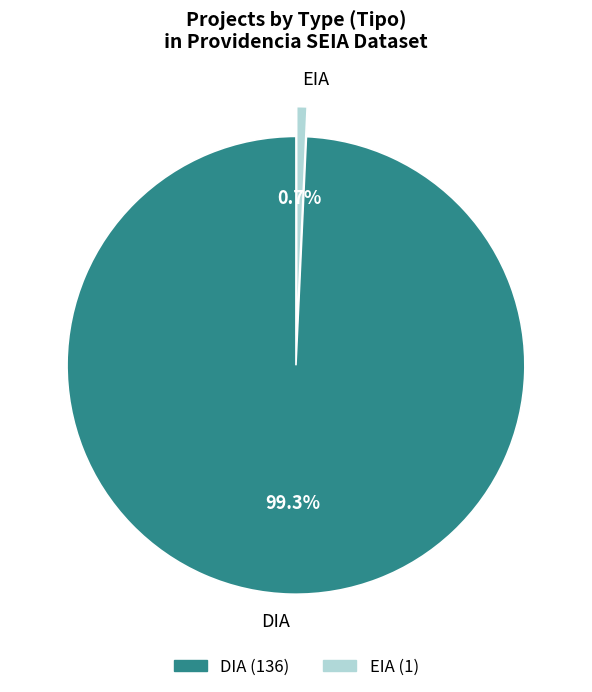

To the nearest percent, what is the average slice percentage?

50%